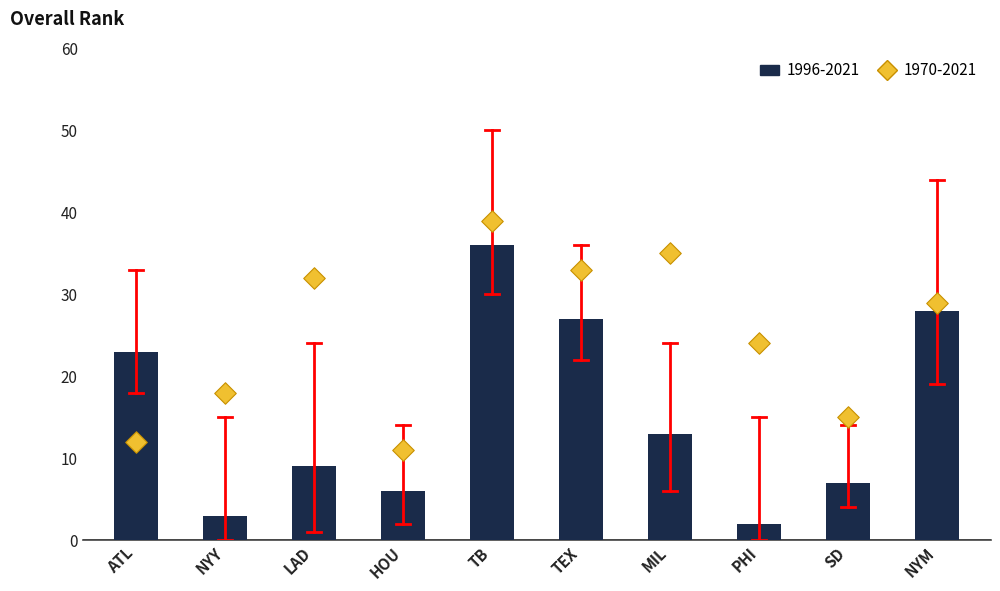

What are all the series names shown in the legend?

1996-2021, 1970-2021